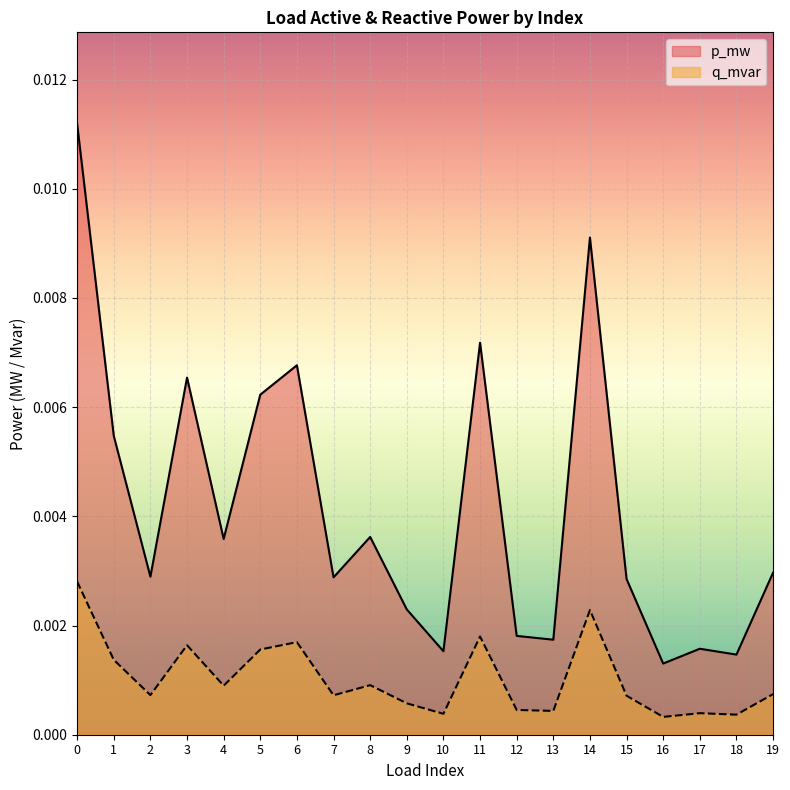

Rank the series by their average value, from lowest to highest.

q_mvar, p_mw